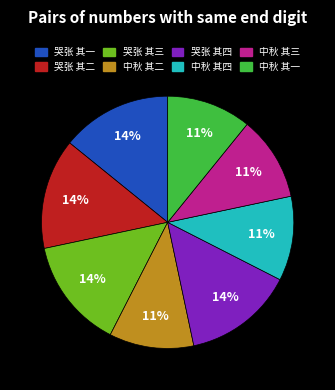

Combined, do 哭张 其三 and 中秋 其三 account for over 50%?

No